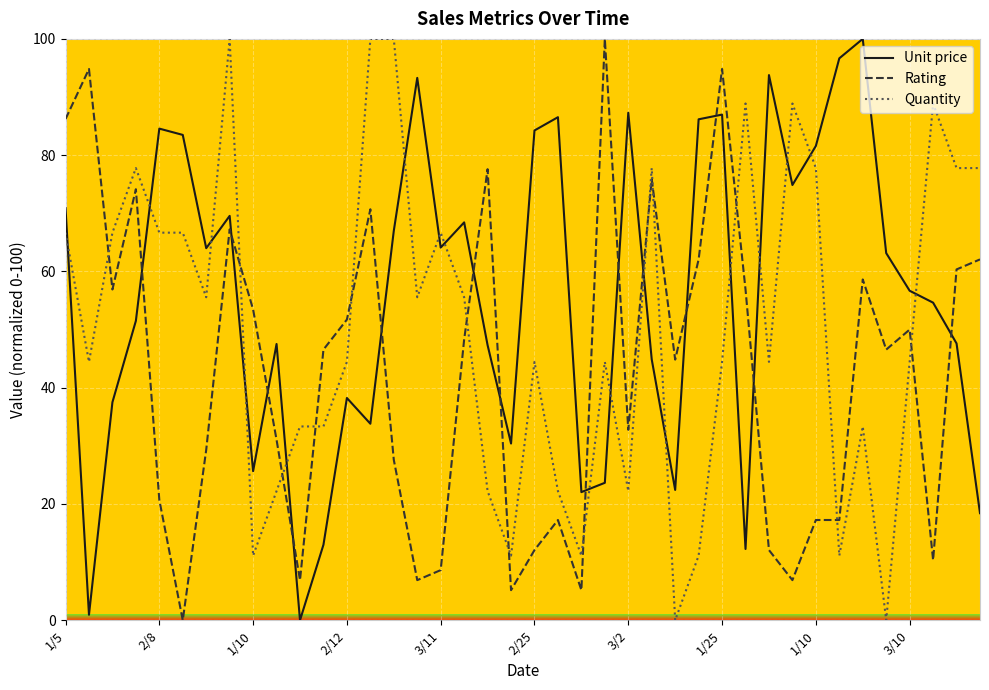

What is the difference between the maximum and minimum values in the Unit price series?

100.0